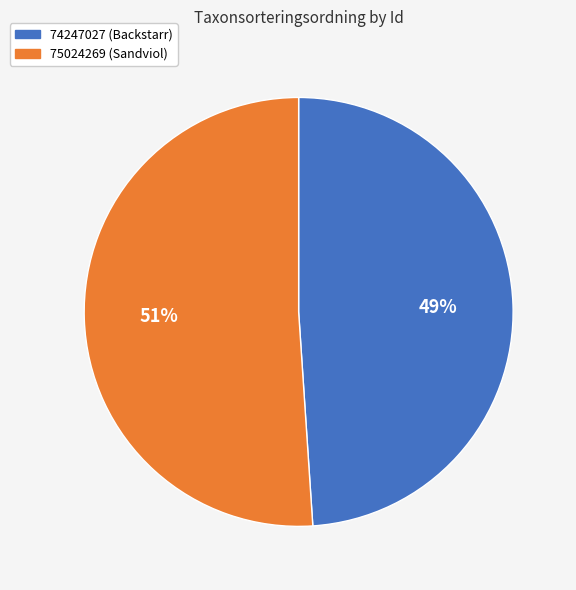

Which has a higher value, 75024269 (Sandviol) or 74247027 (Backstarr)?

75024269 (Sandviol)